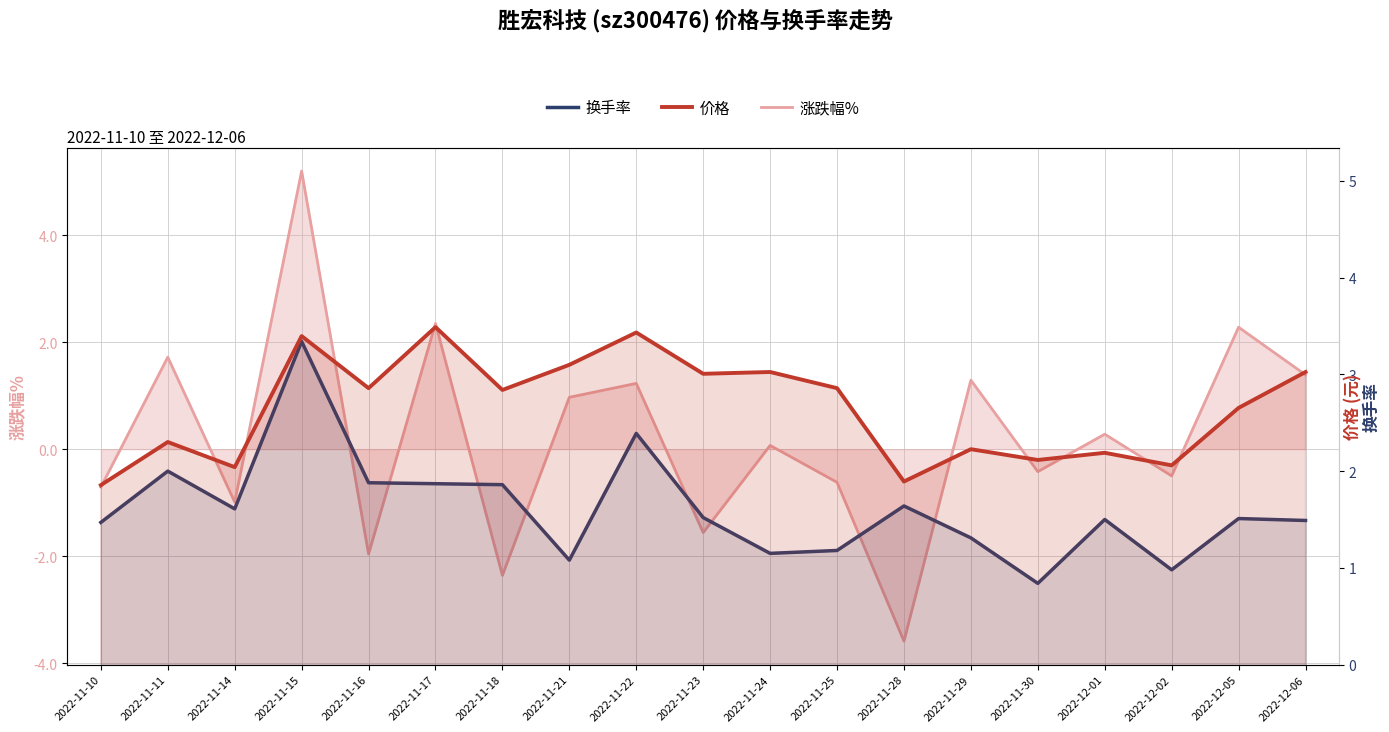

True or false: 价格 has a value of 14.6 at 2022-11-24.

True